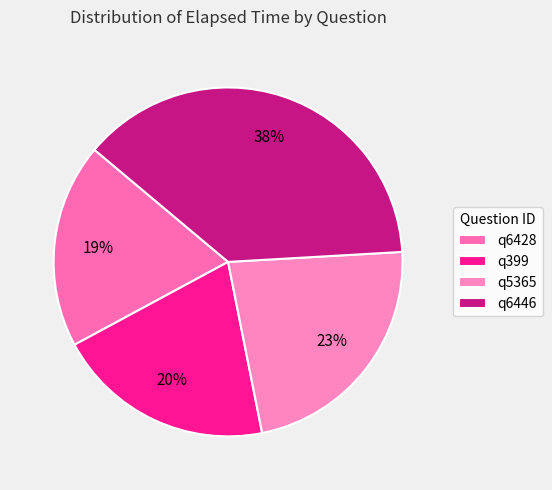

How many slices are in this pie chart?

4